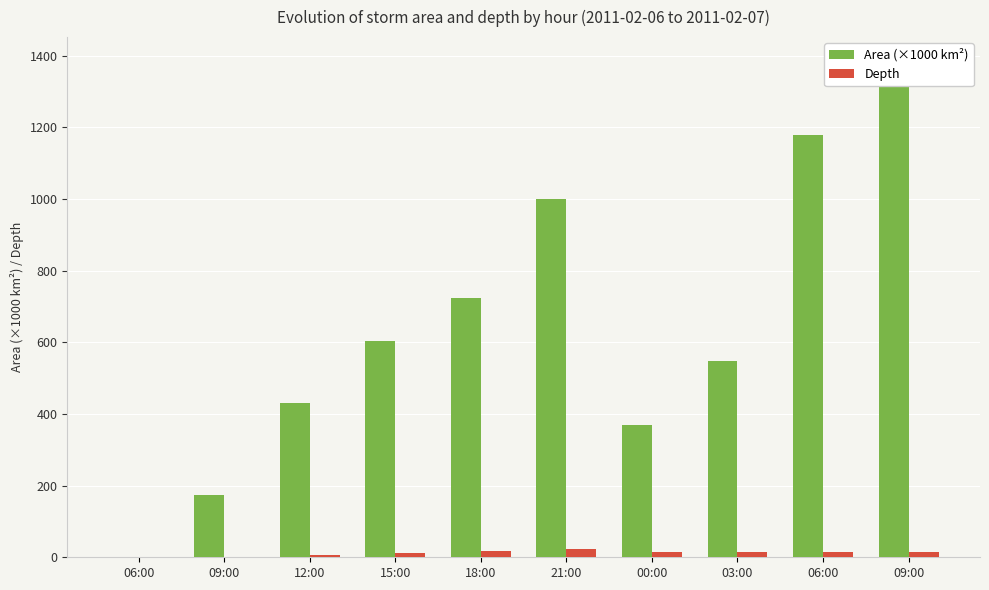

List the series in order of their overall mean, highest first.

Area (×1000 km²), Depth